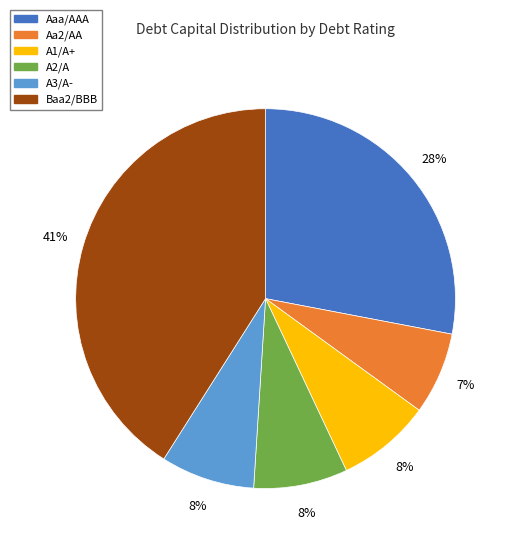

True or false: Aa2/AA accounts for 7% of the total.

True